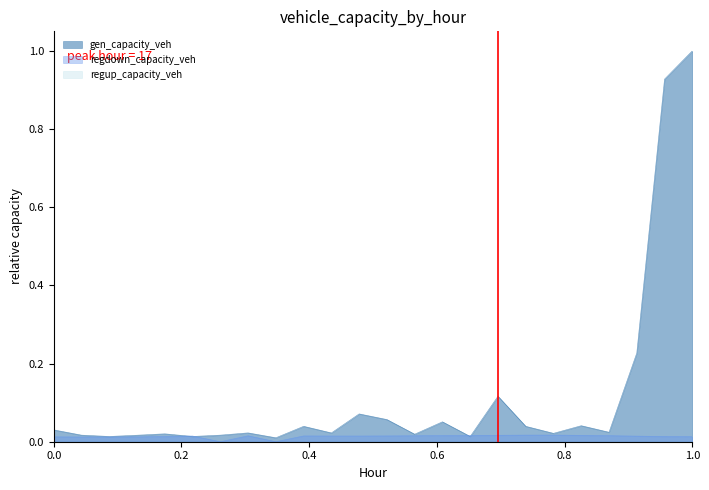

Which series has the widest spread of values?

gen_capacity_veh